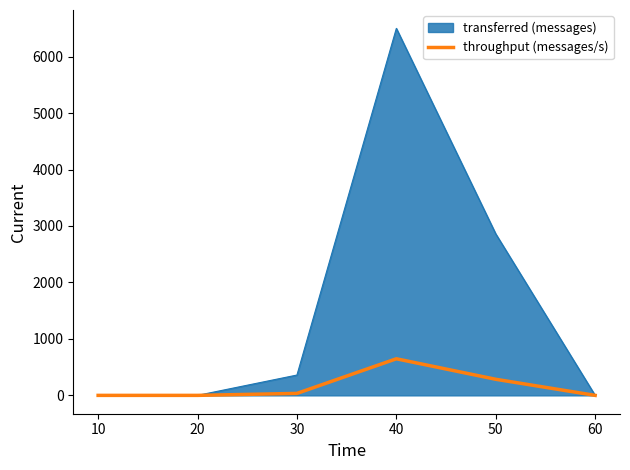

What is the maximum value shown in the chart?

6500